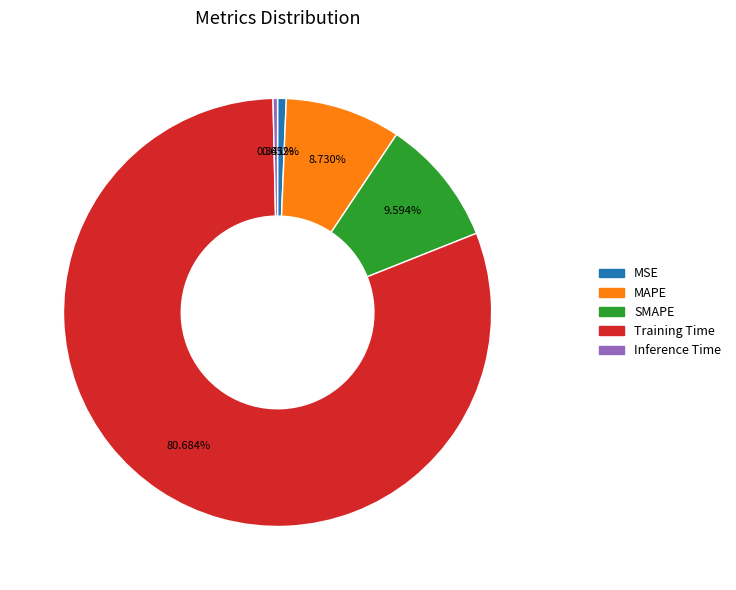

To the nearest percent, what is the combined percentage of MAPE and MSE?

9%